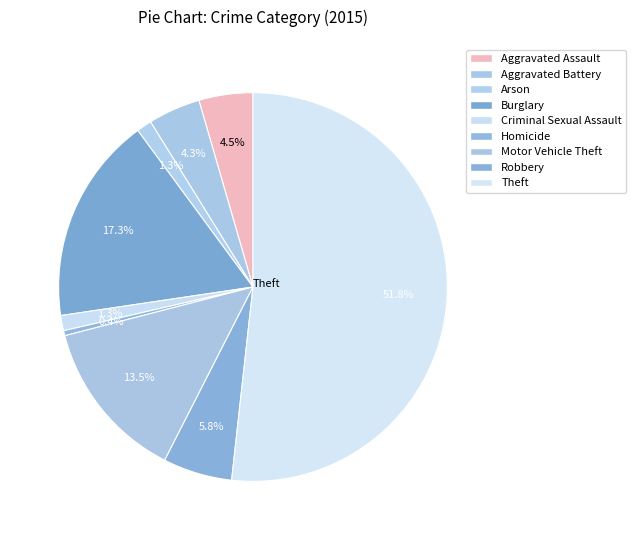

Count the number of slices in the pie.

9